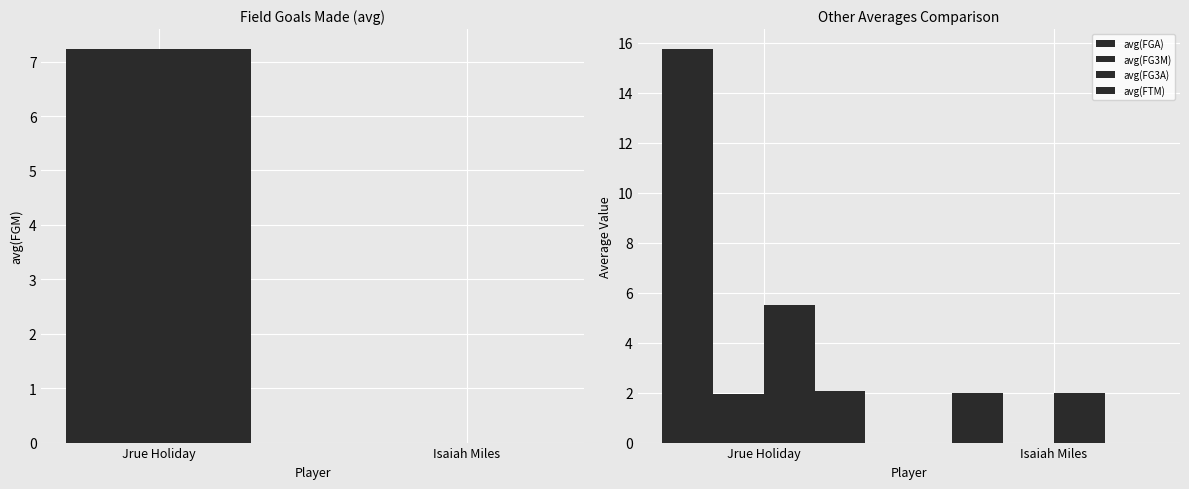

What is the difference between the highest and lowest values at Isaiah Miles?

2.0